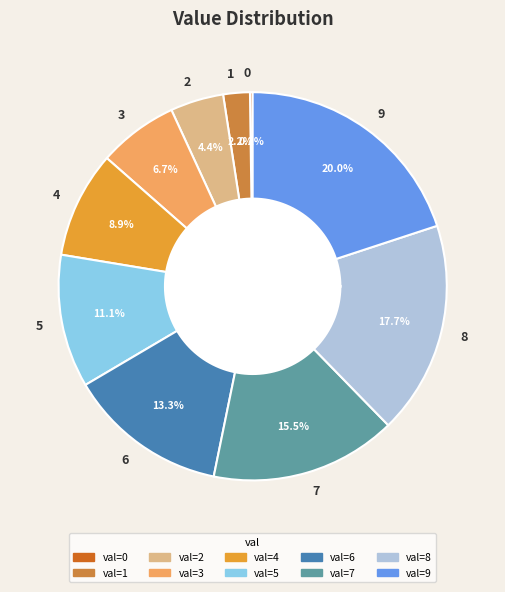

Approximately how many times larger is the value at 7 compared to 9?

0.8